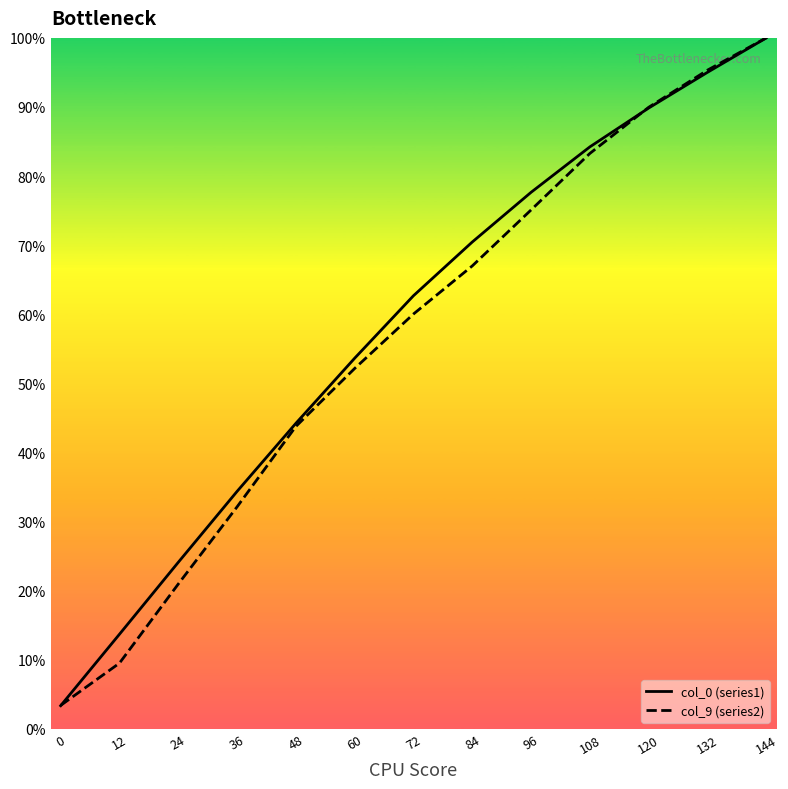

Reading left to right, list all the values displayed in this chart.

col_0 (series1): 3.3	13.7	24.1	34.4	44.2	53.6	62.7	70.5	77.6	84.2	89.8	95.0	100.0
col_9 (series2): 3.4	9.5	21.0	32.1	43.8	52.2	60.0	67.0	75.1	83.3	90.0	95.3	100.0